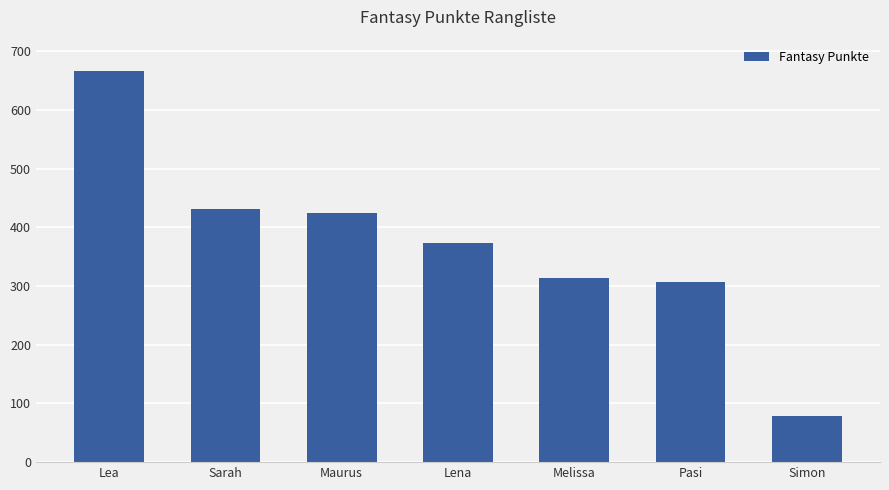

List the labels in order of value, largest first.

Lea, Sarah, Maurus, Lena, Melissa, Pasi, Simon